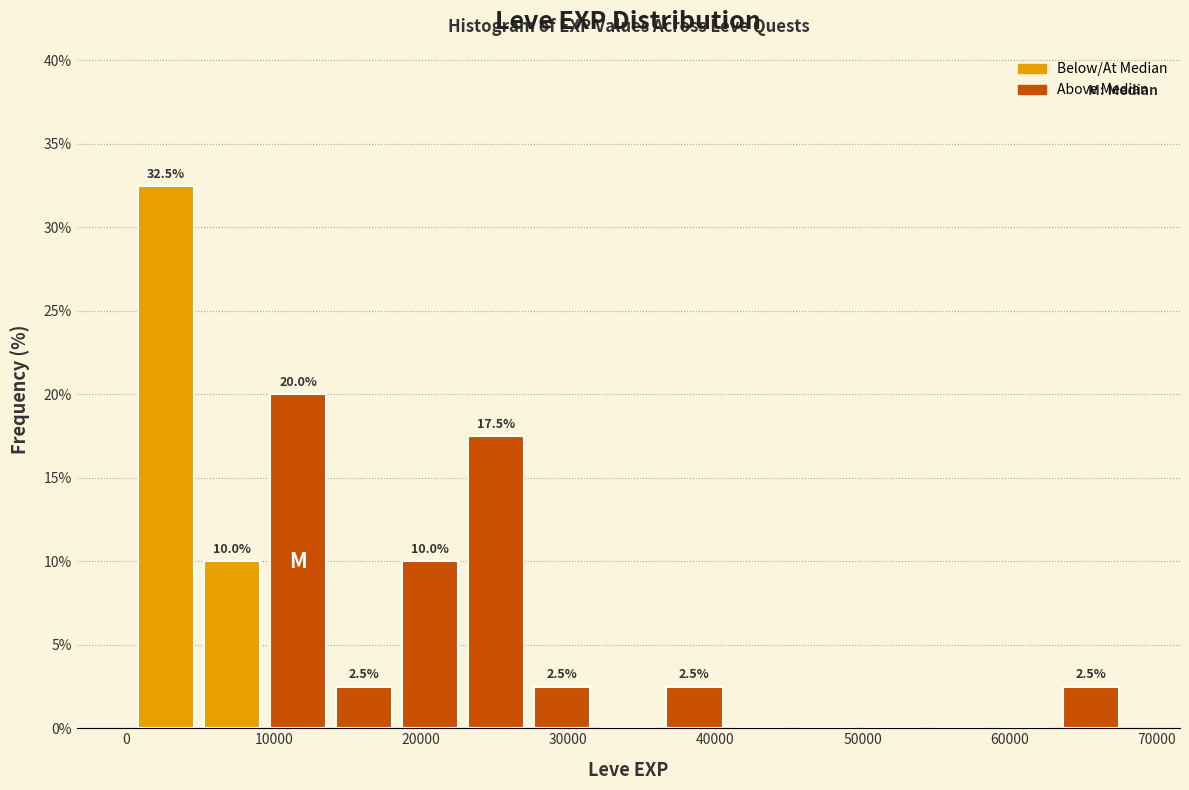

Which range on the x-axis has the tallest bar?

0 to 5000